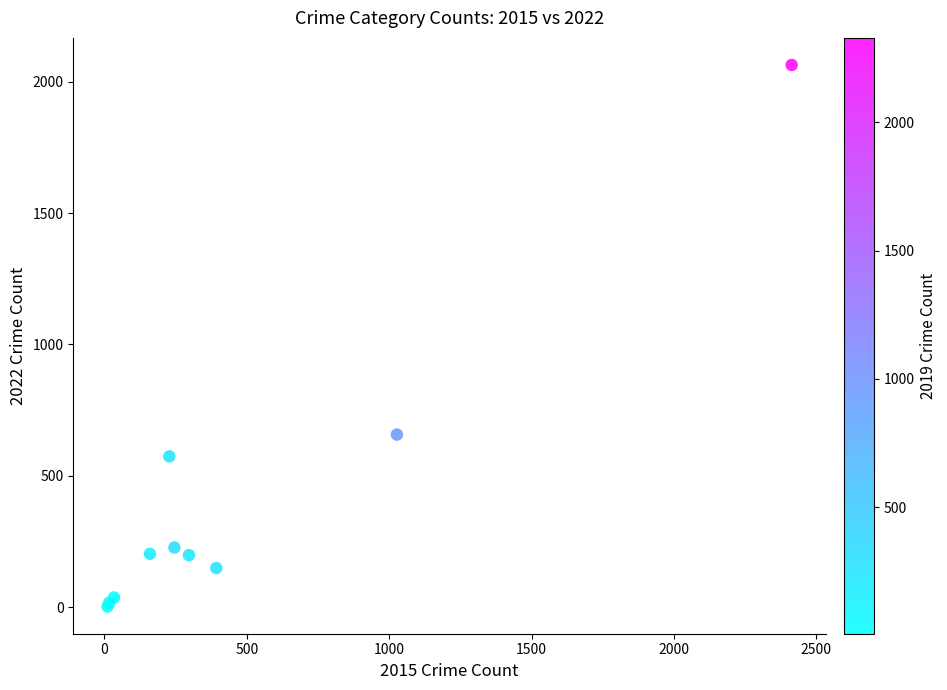

What Y value in the scatter plot is closest to 1033?

657